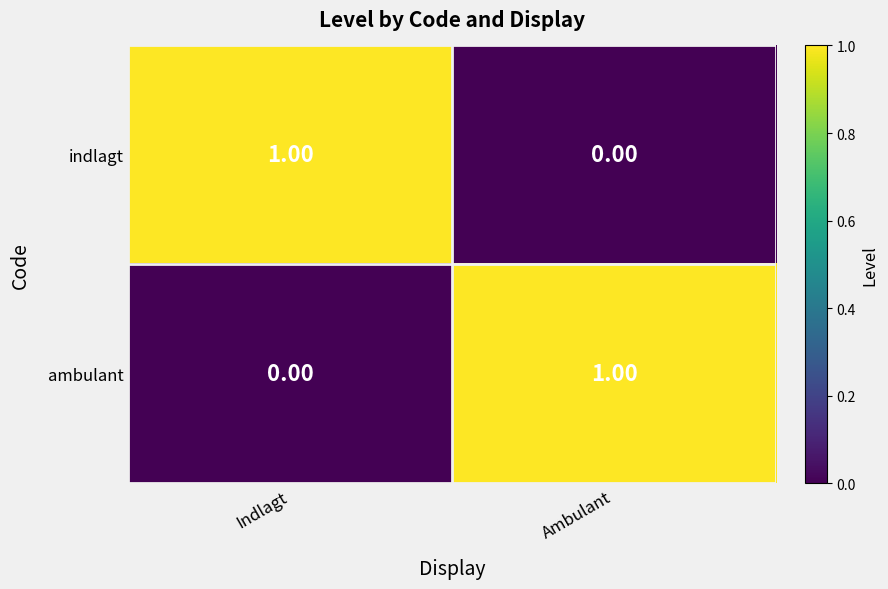

Rank the series at Indlagt from highest to lowest value.

indlagt, ambulant